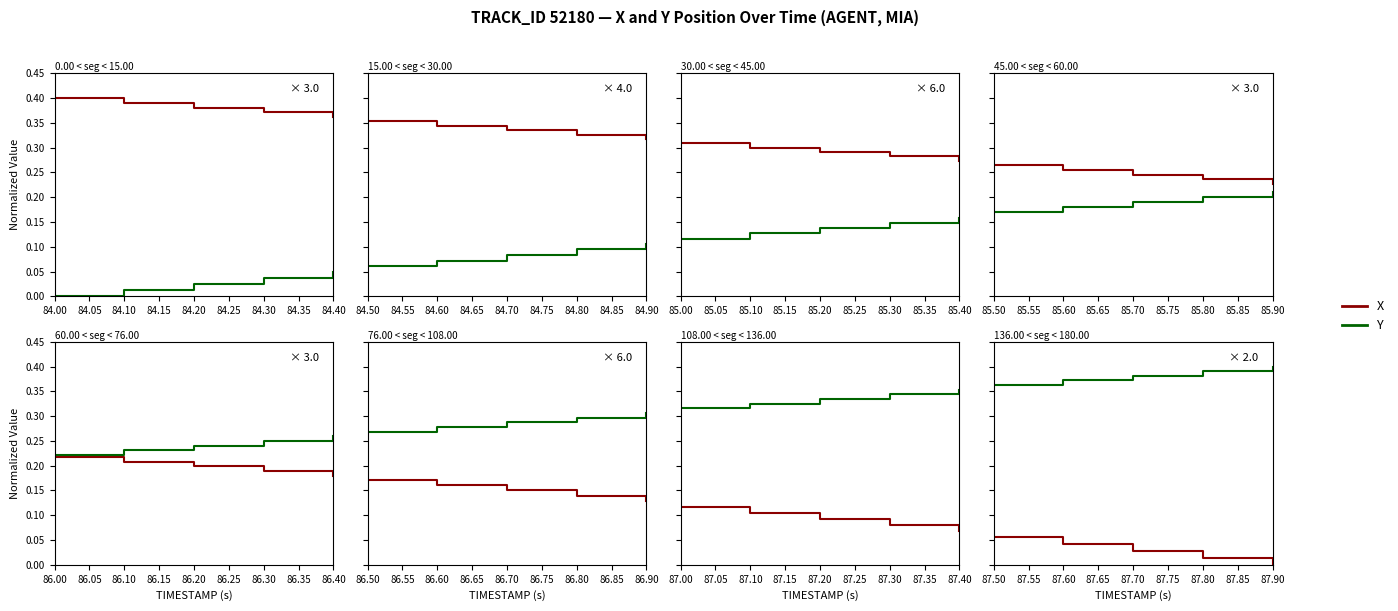

Does the chart display data point markers on the line(s)?

No